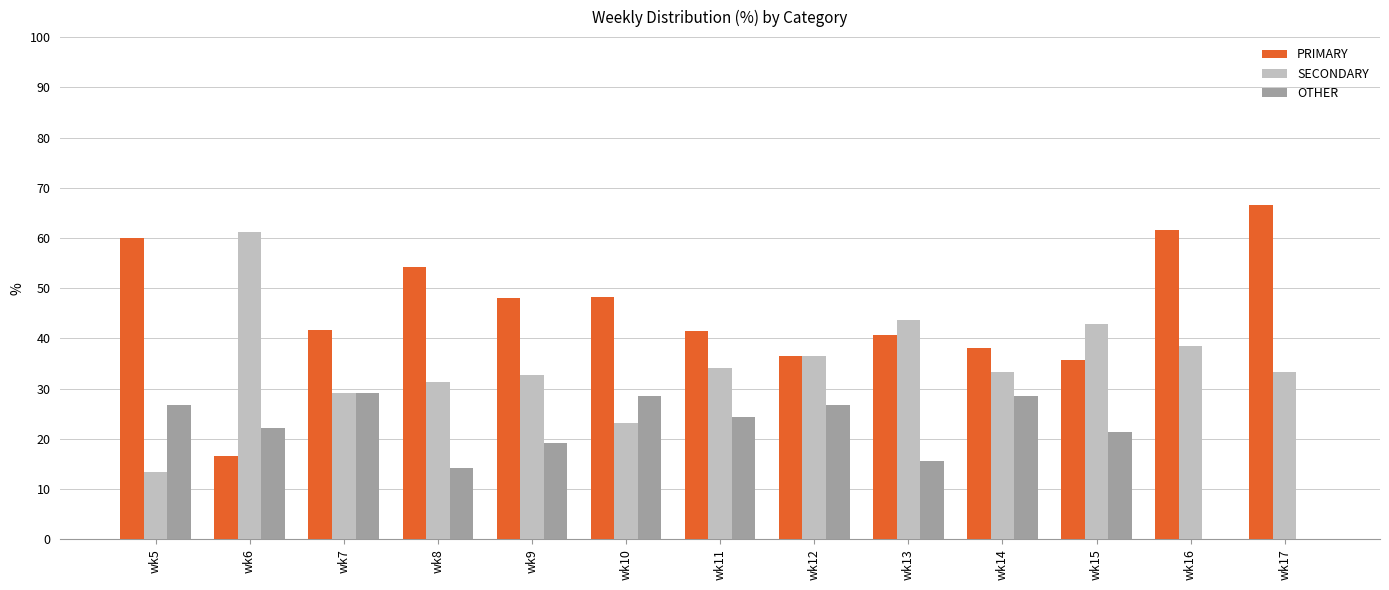

What is the greatest value displayed?

66.7